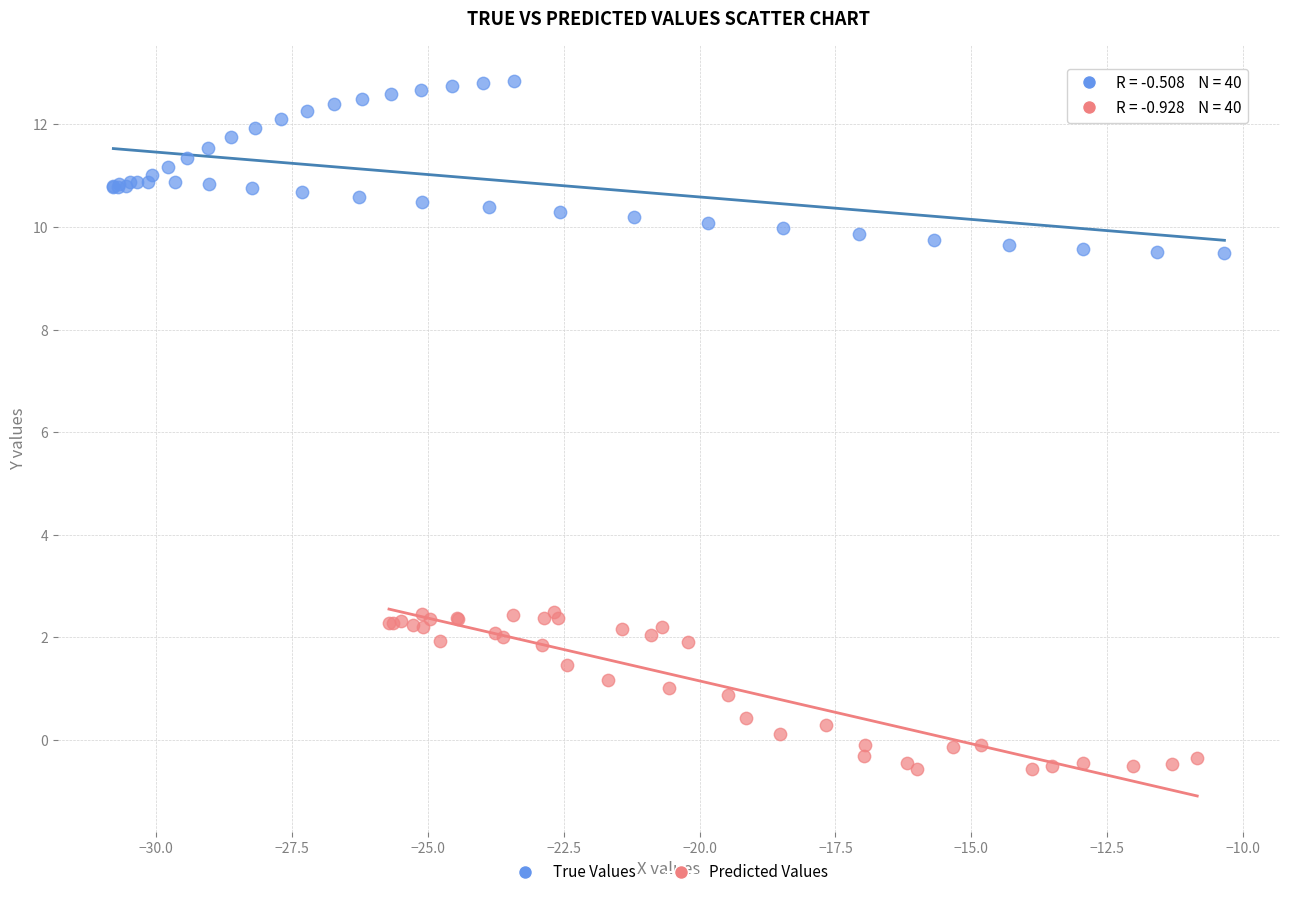

Which series contains the lowest Y value?

Predicted Values